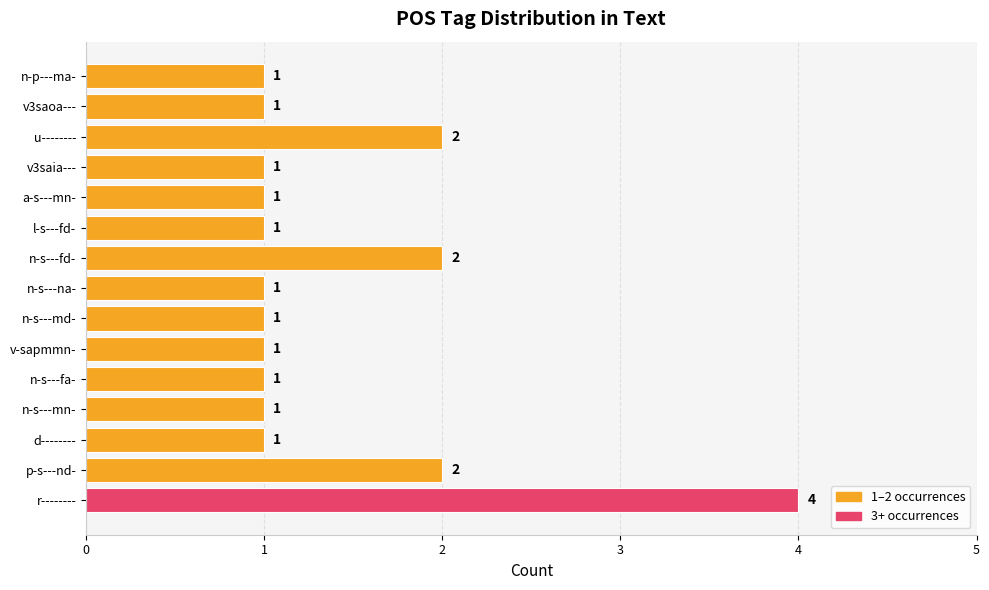

Count the values in the range 1 to 2.

14